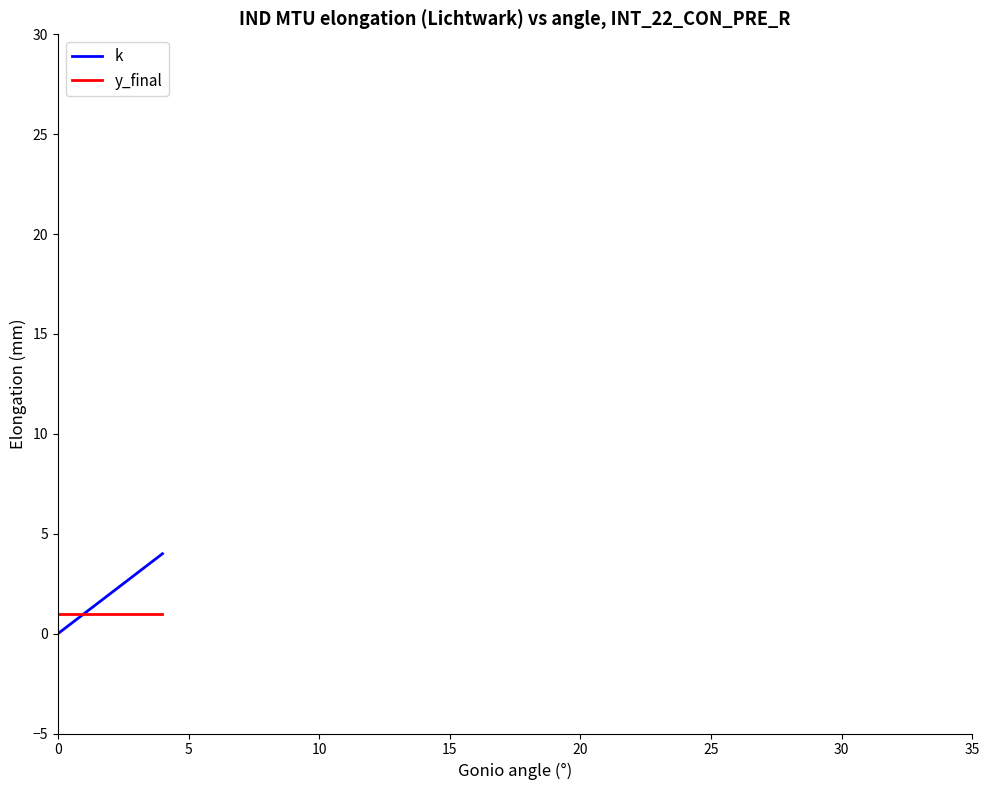

Rank the series by their maximum value, from highest to lowest.

k, y_final